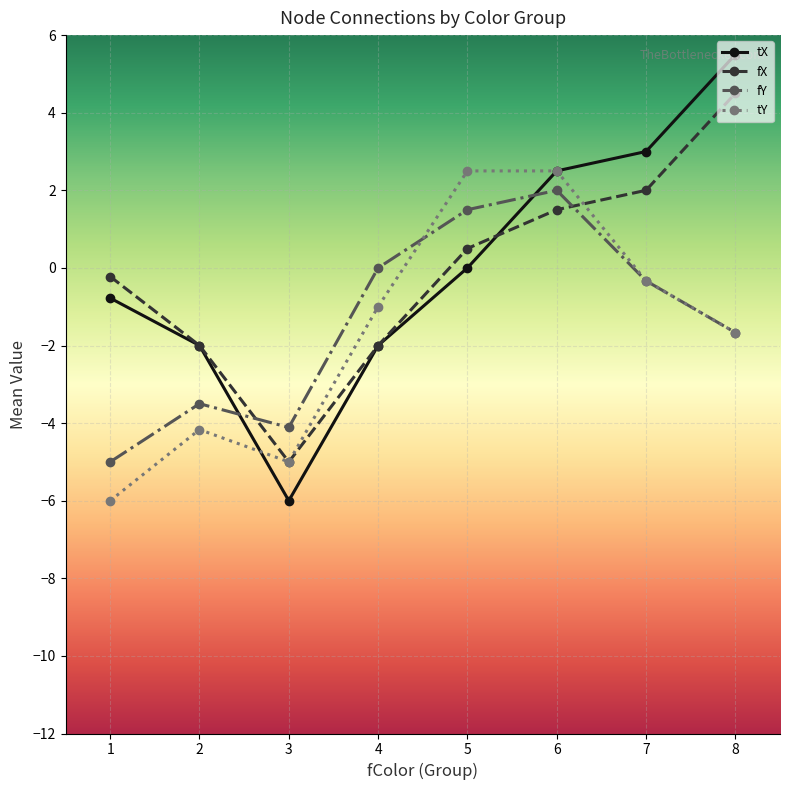

What is the sum of all fX values?

-0.7